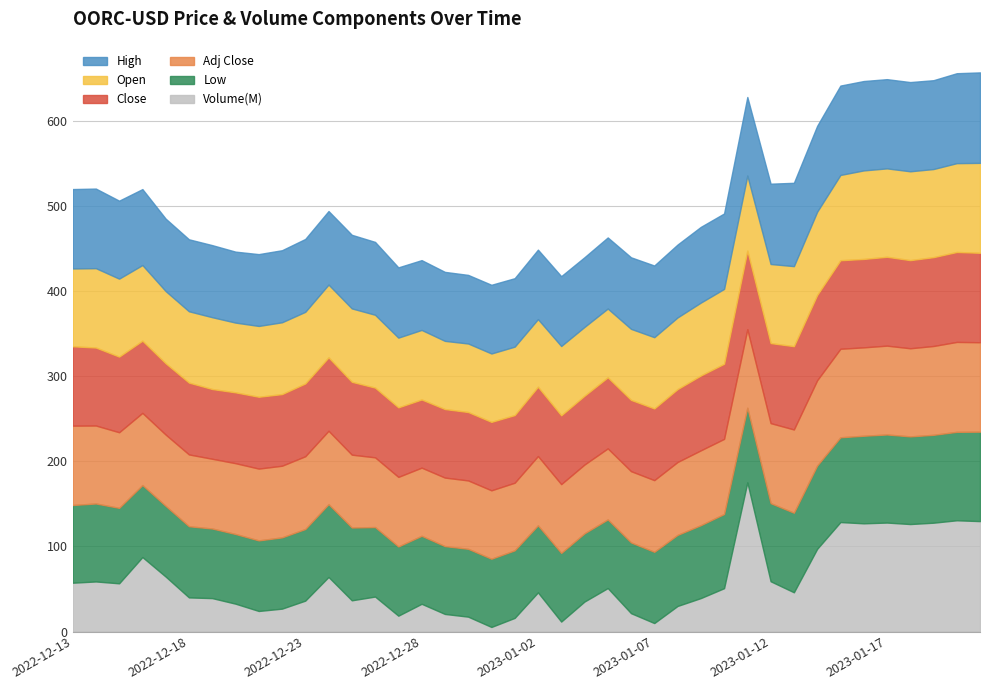

True or false: High and Adj Close intersect in this chart.

False